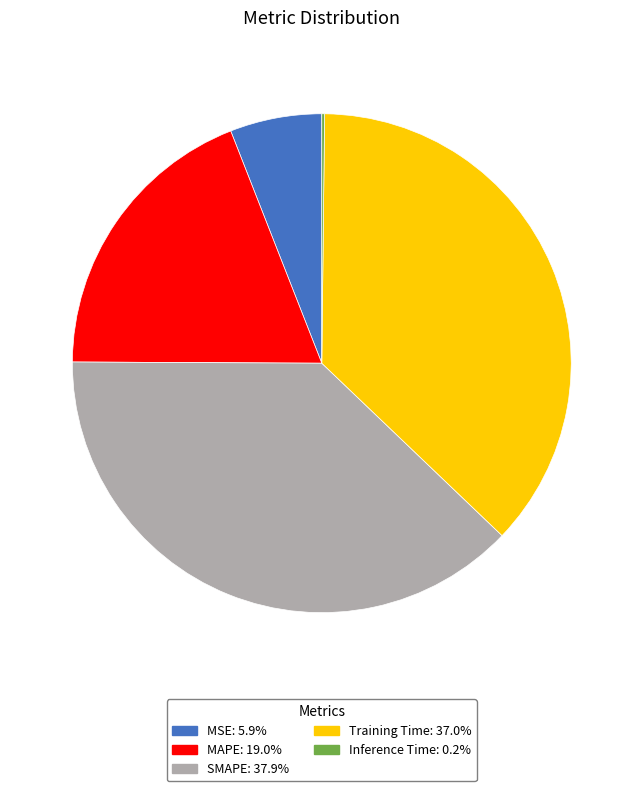

Does any single category account for the majority?

No